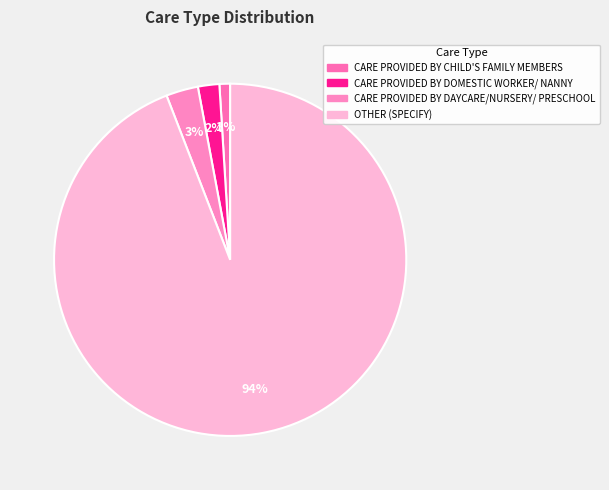

What percentage is the OTHER (SPECIFY) slice, to the nearest percent?

94%